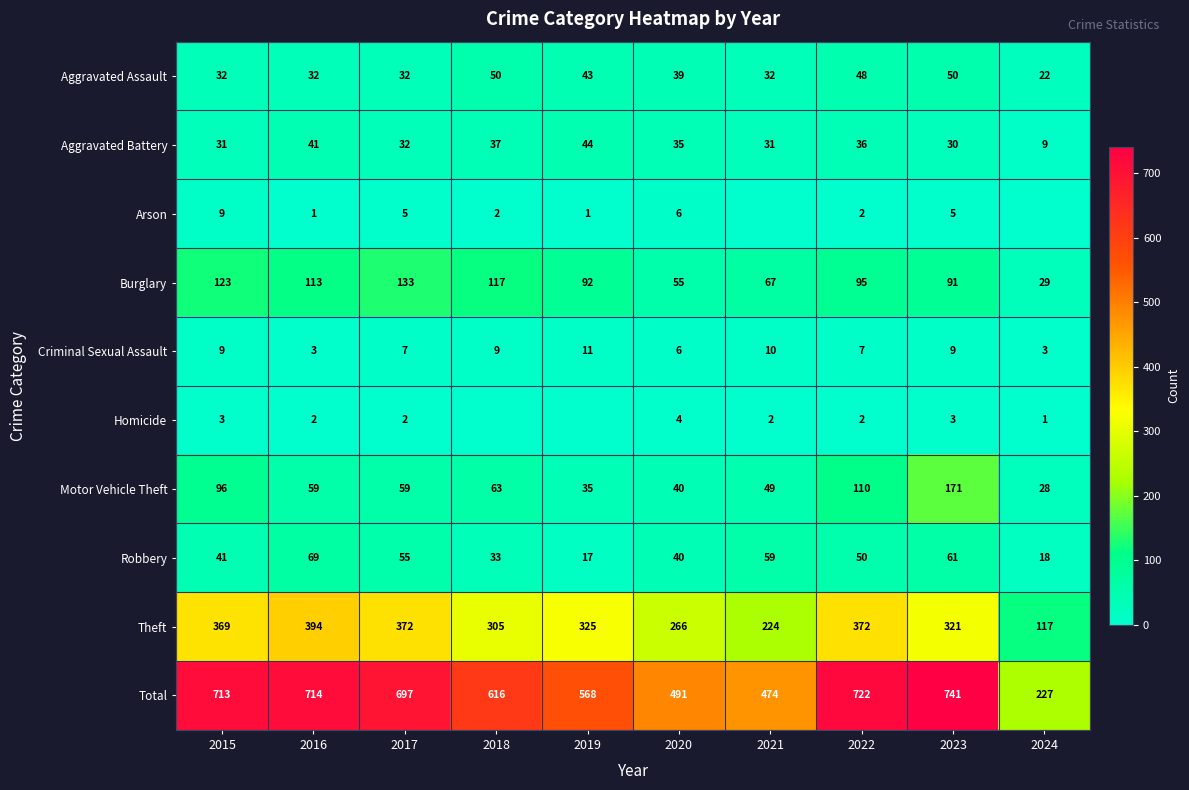

Which series changed the most between 2016 and 2023?

Motor Vehicle Theft